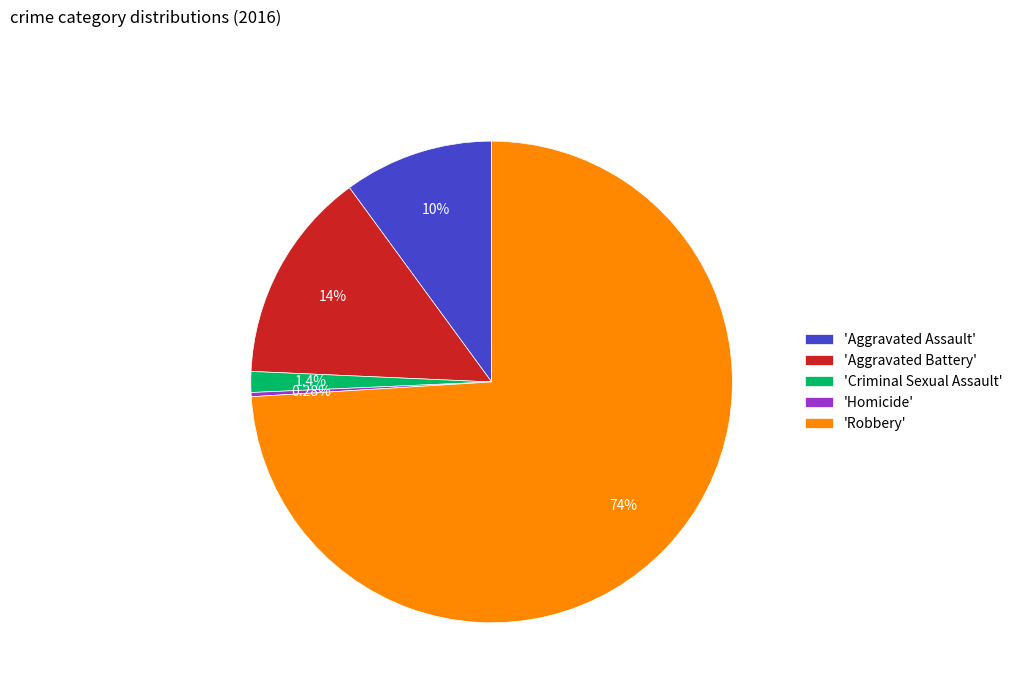

Which has a higher value, 'Aggravated Battery' or 'Robbery'?

'Robbery'